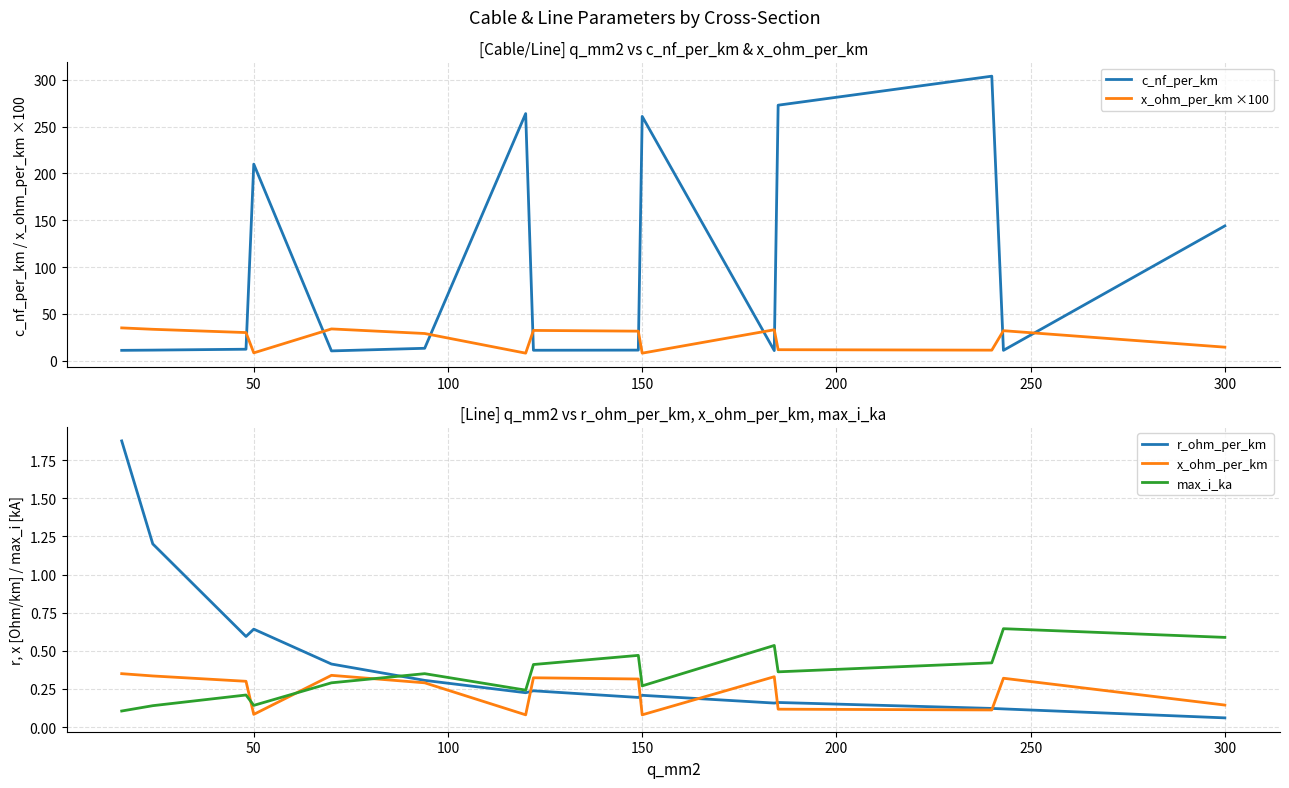

True or false: max_i_ka and x_ohm_per_km cross at least once.

True